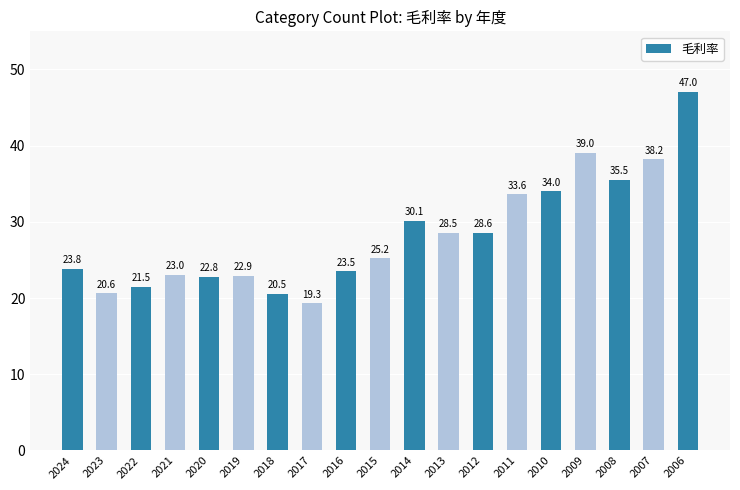

How many bars are there in total?

19